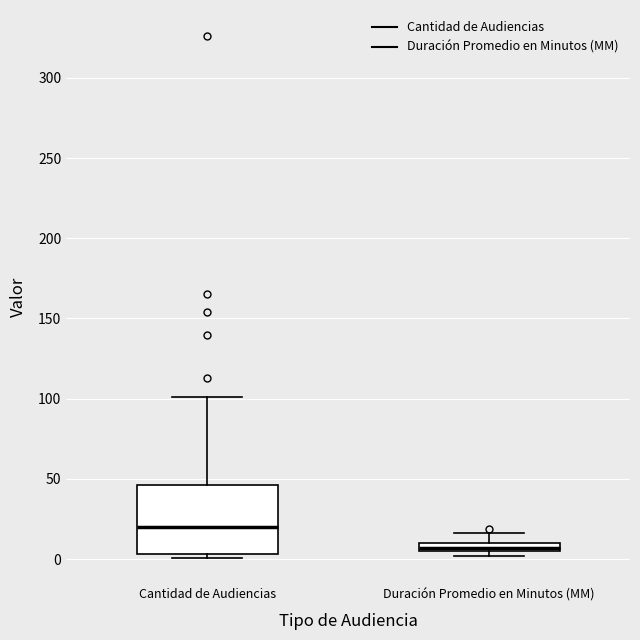

Where does the upper whisker of the box for Duración Promedio en Minutos (MM) end on the y-axis? The values are not printed on the chart, so give them approximately, as read against the axis.

15